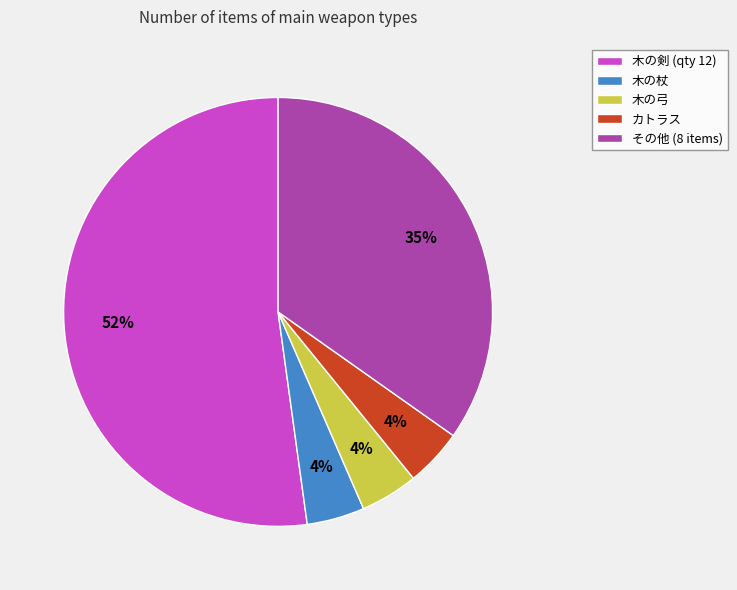

Which category has the biggest portion of the pie?

木の剣 (qty 12)